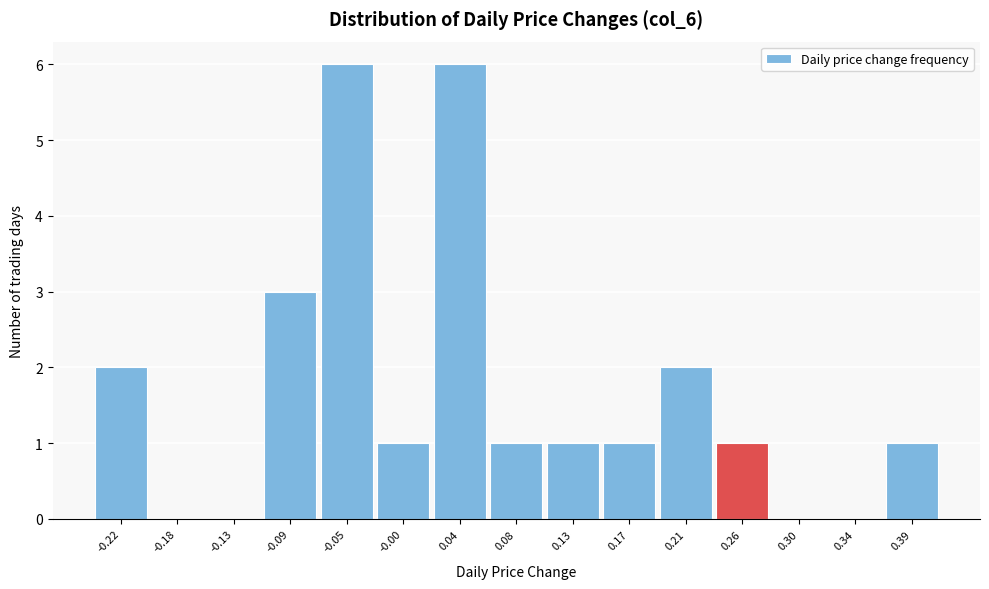

Reading left to right, transcribe all the data shown in this chart.

-0.22=2	-0.18=0	-0.13=0	-0.09=3	-0.05=6	-0.00=1	0.04=6	0.08=1	0.13=1	0.17=1	0.21=2	0.26=1	0.30=0	0.34=0	0.39=1